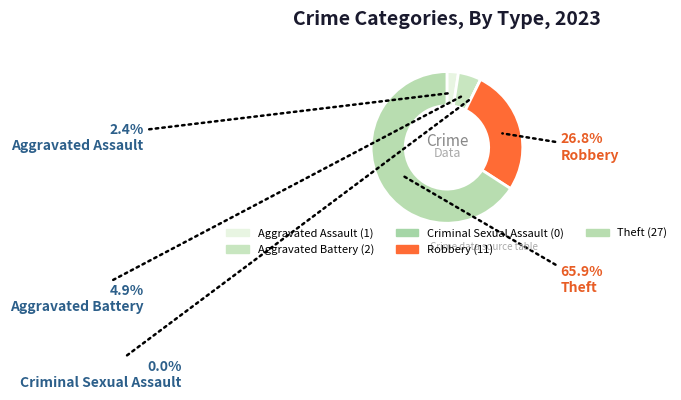

To the nearest percent, what is the difference between the Aggravated Assault and Theft slice percentages?

63%